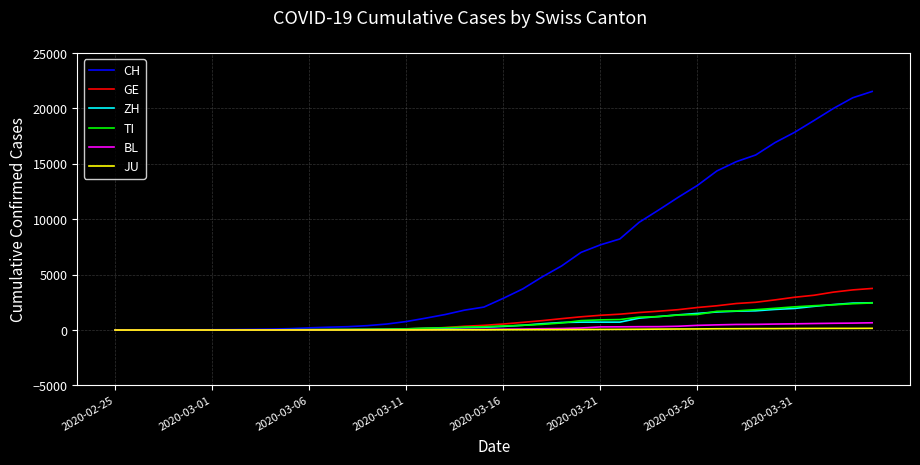

Which series has the largest total across all categories?

CH